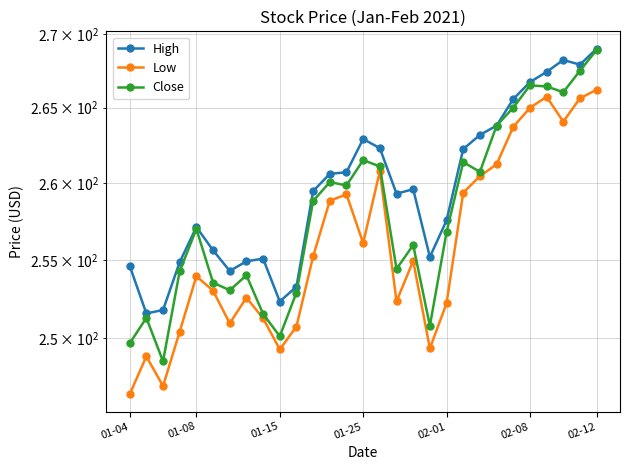

What are all the series names shown in the legend?

High, Low, Close